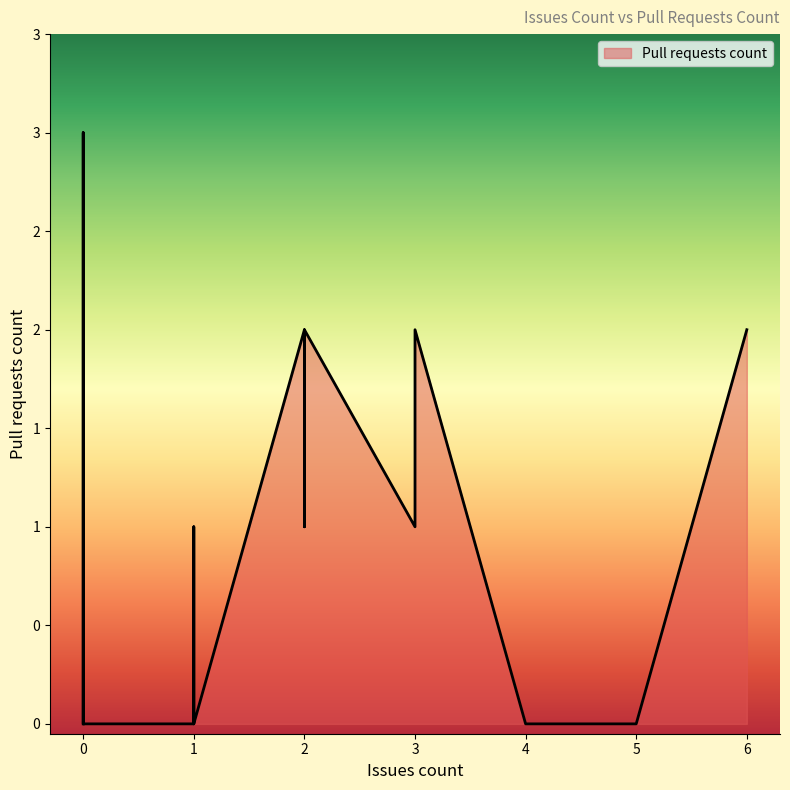

Is it true that the value at 3 is 2?

True